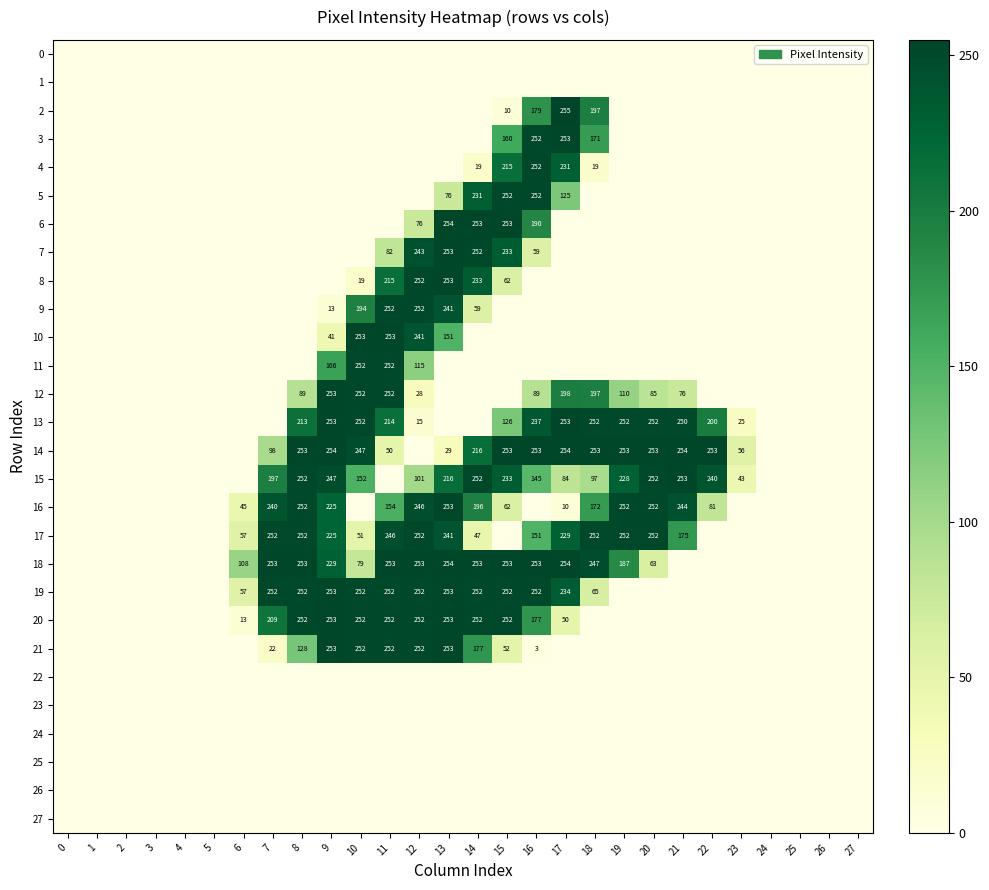

True or false: 17 has a value of 152 at 11.

False